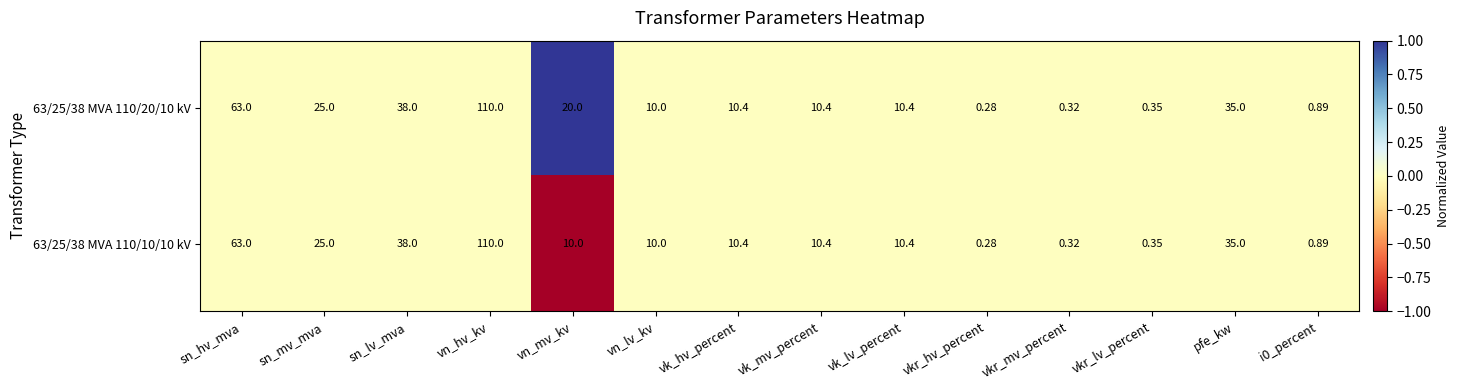

At how many categories does at least one series exceed 0?

14